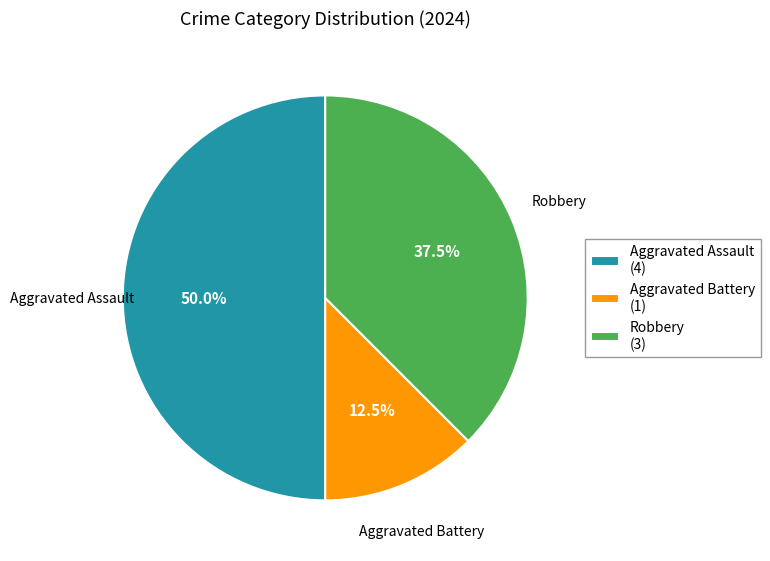

Approximately how many times larger is the value at Aggravated Battery compared to Robbery?

0.3